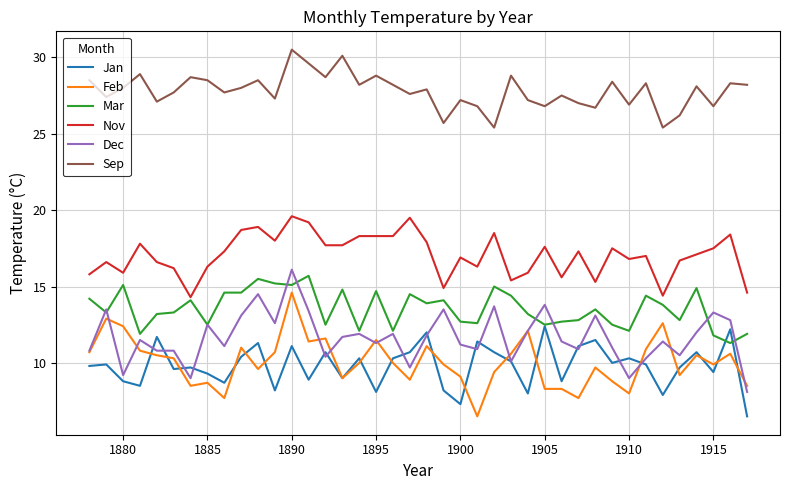

Does the chart have visible grid lines?

Yes